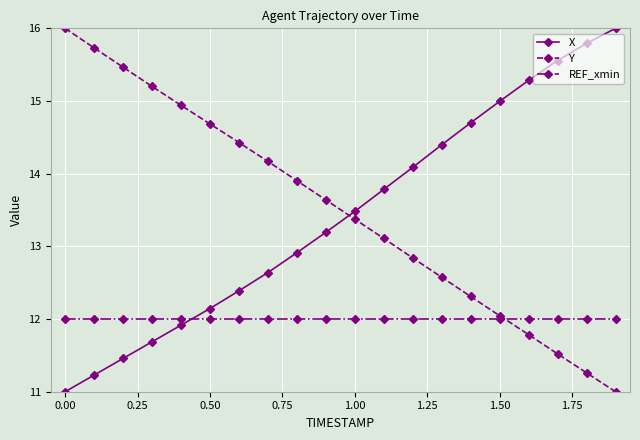

What is the highest value of the X series?

16.0